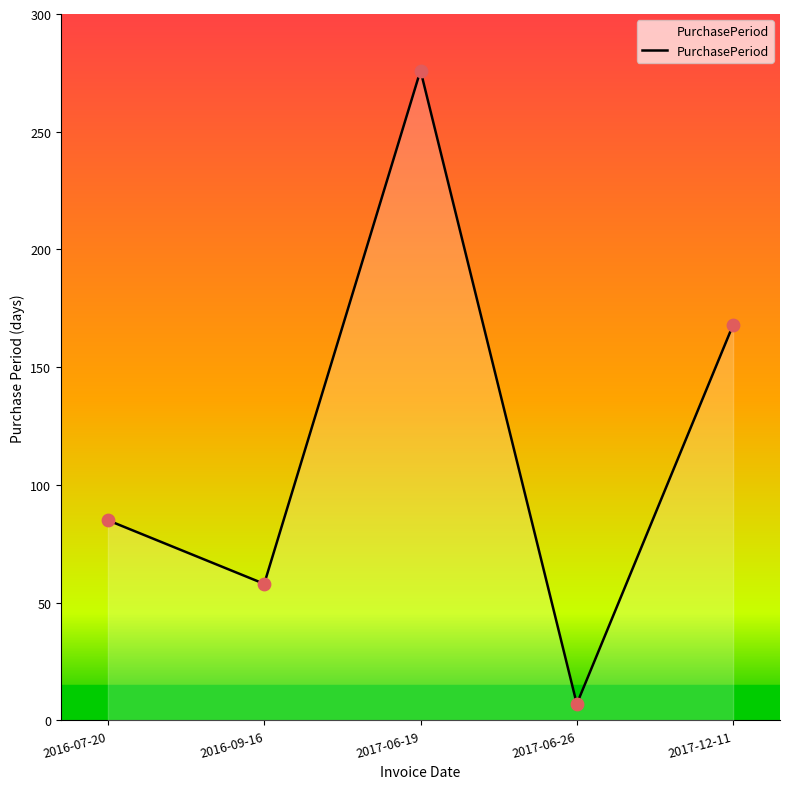

What is the change in value from 2017-06-19 to 2017-12-11?

-108